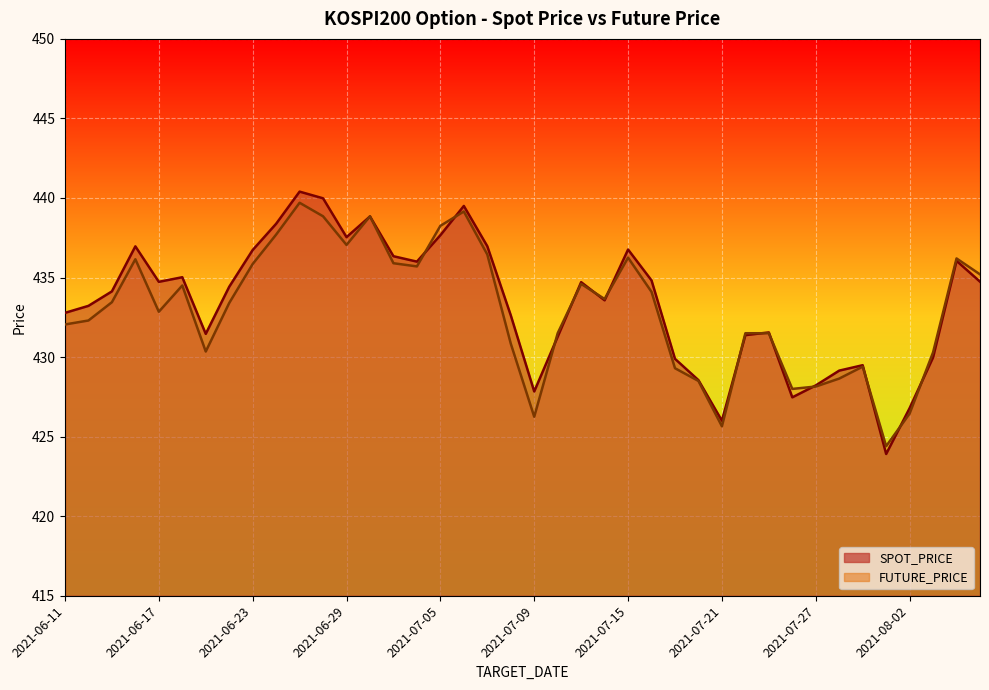

Is it true that FUTURE_PRICE equals 425.6 at 2021-07-21?

True